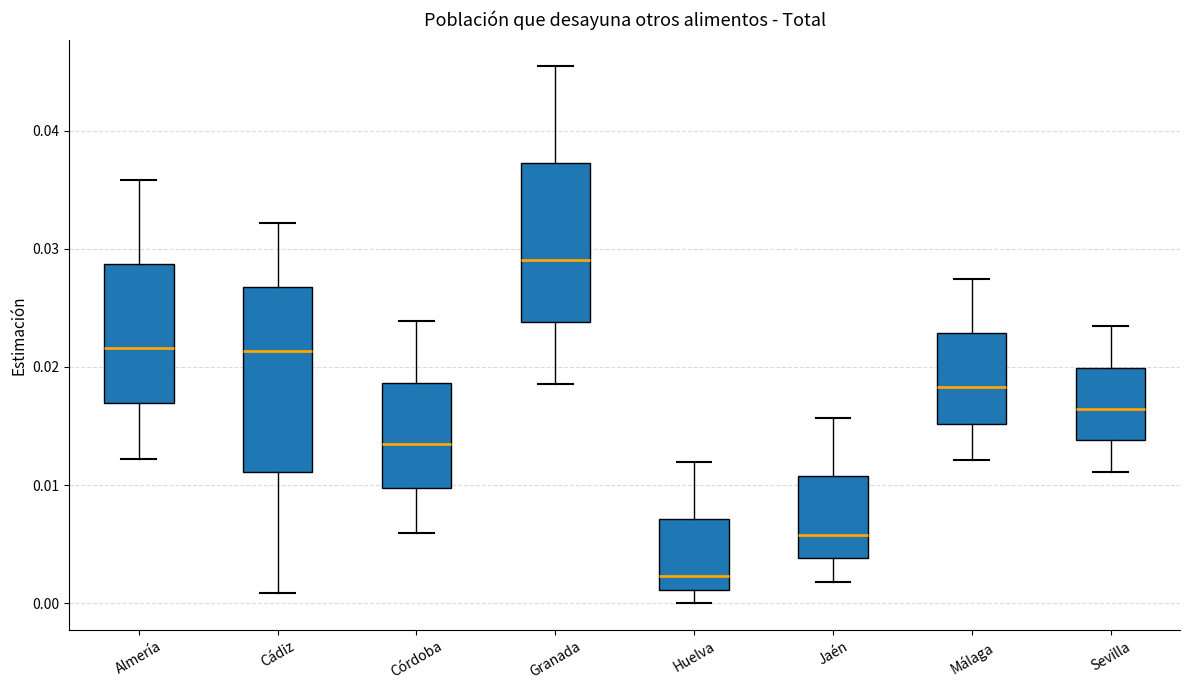

Which box's median line is the lowest?

Huelva